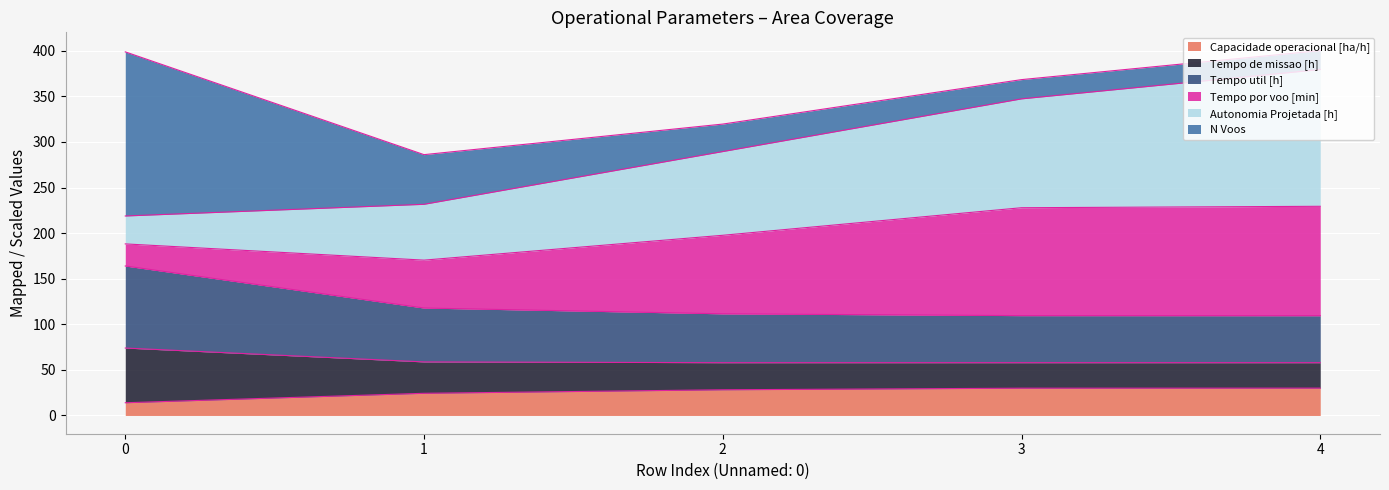

What is the total value across all series at 1?

286.1